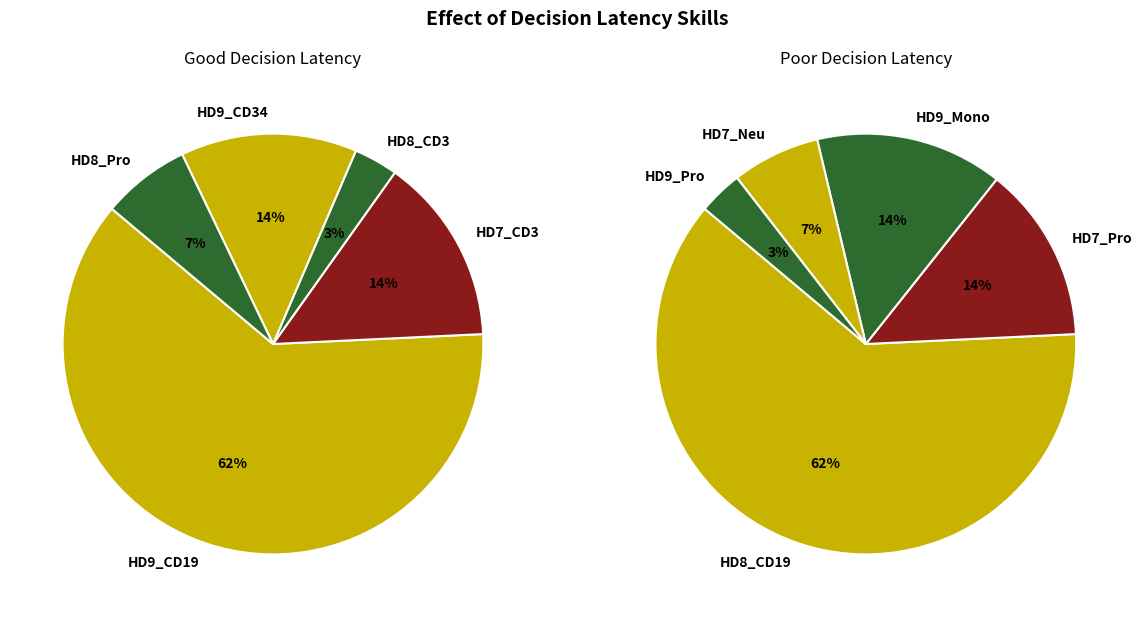

Does any single category account for the majority?

Yes